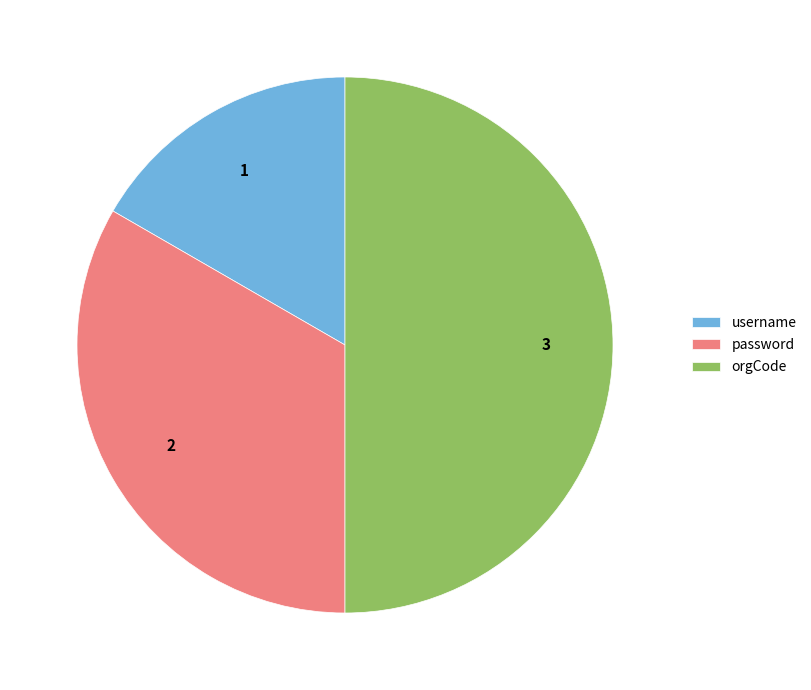

Combined, do username and orgCode account for over 50%?

Yes